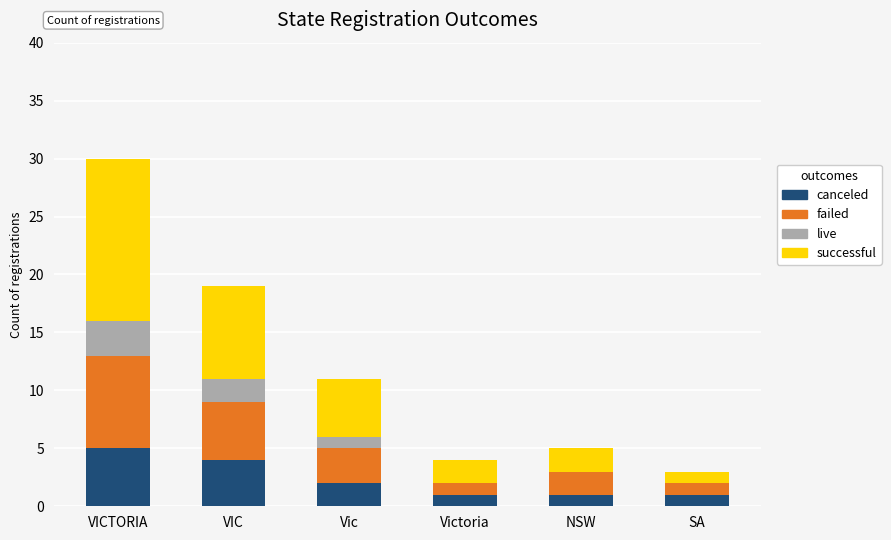

At which category is the sum across all series the highest?

VICTORIA